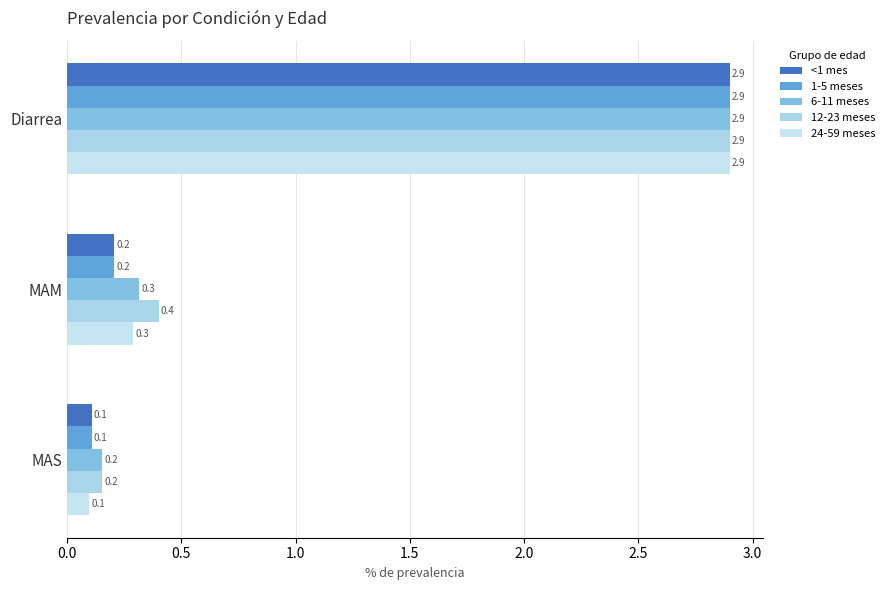

What is the value of the <1 mes bar at the 3rd from the left?

0.1